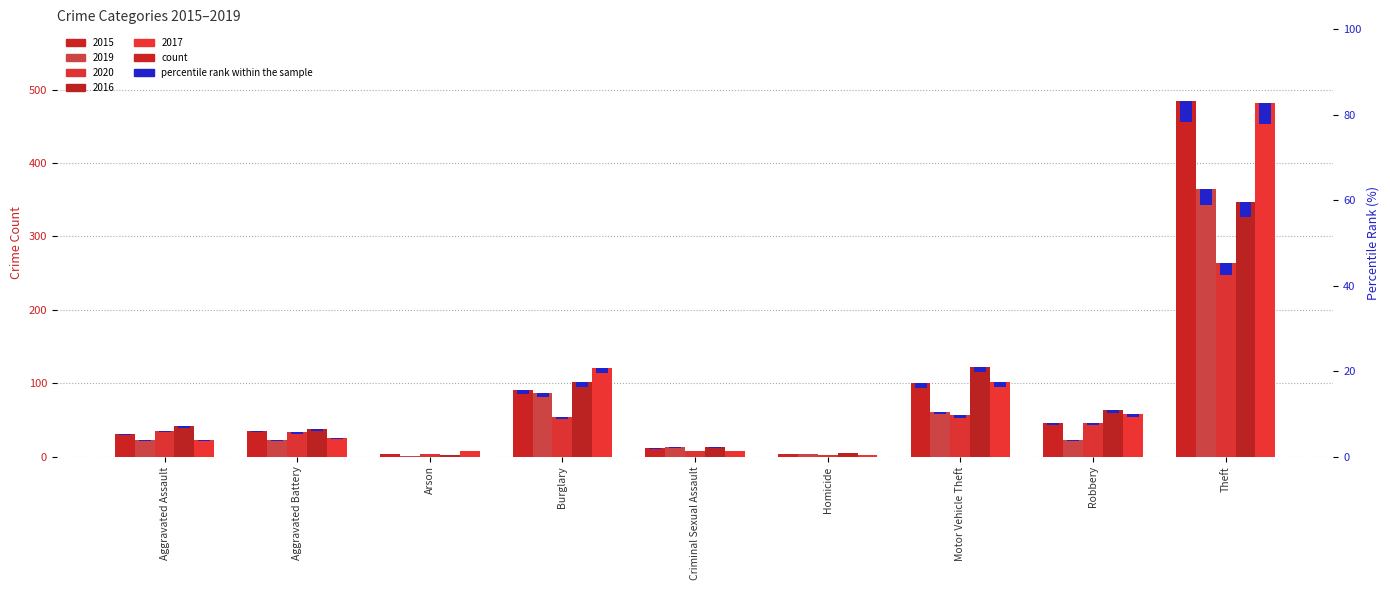

How many categories are shown in the chart?

9